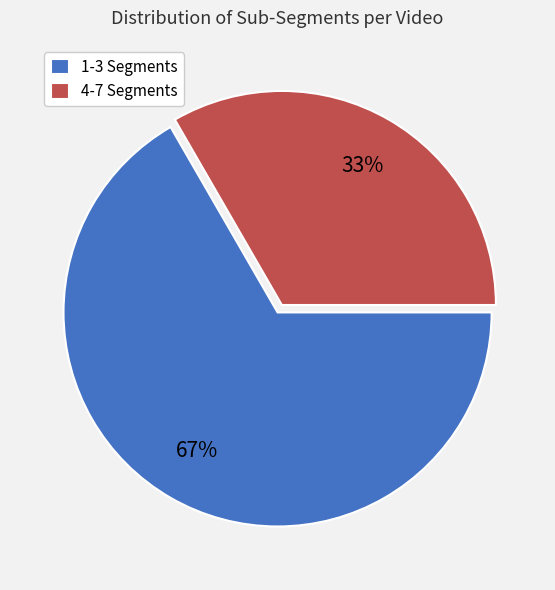

Is there a majority slice in this chart?

Yes